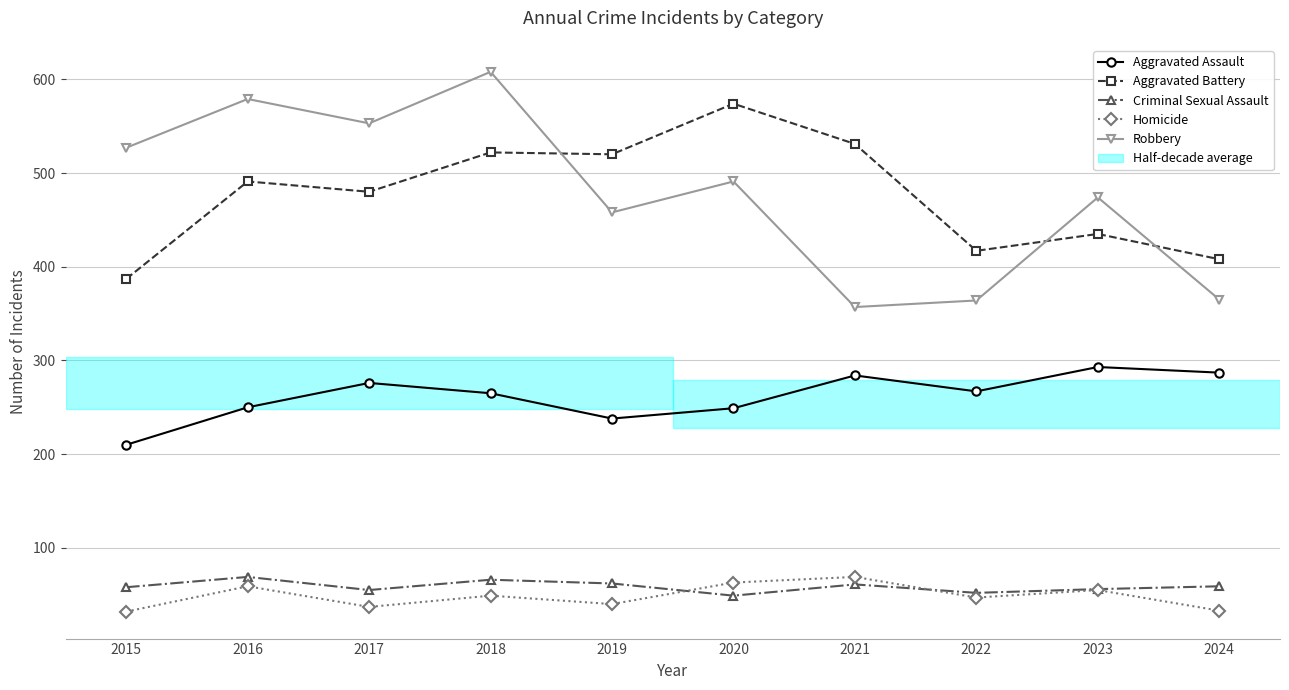

Is this an area chart (filled region under the line)?

No